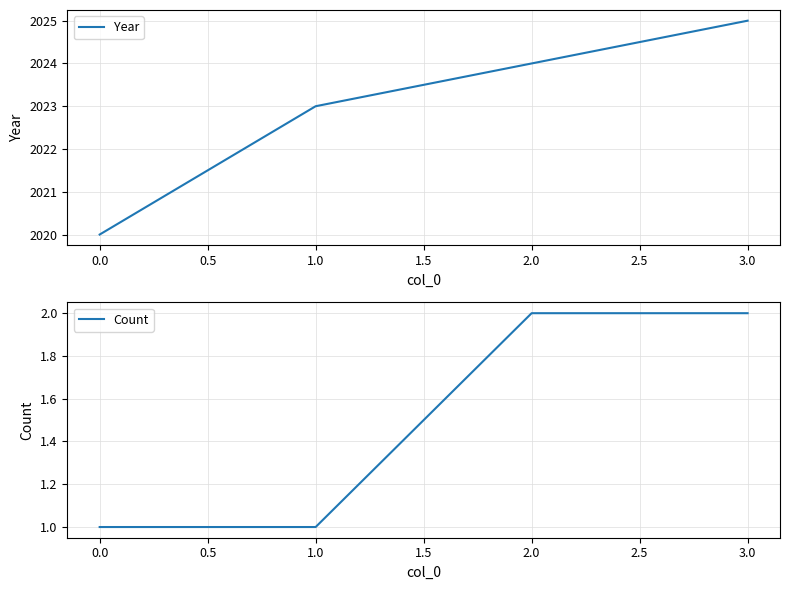

Where is Year nearest to the value 2022?

1.0